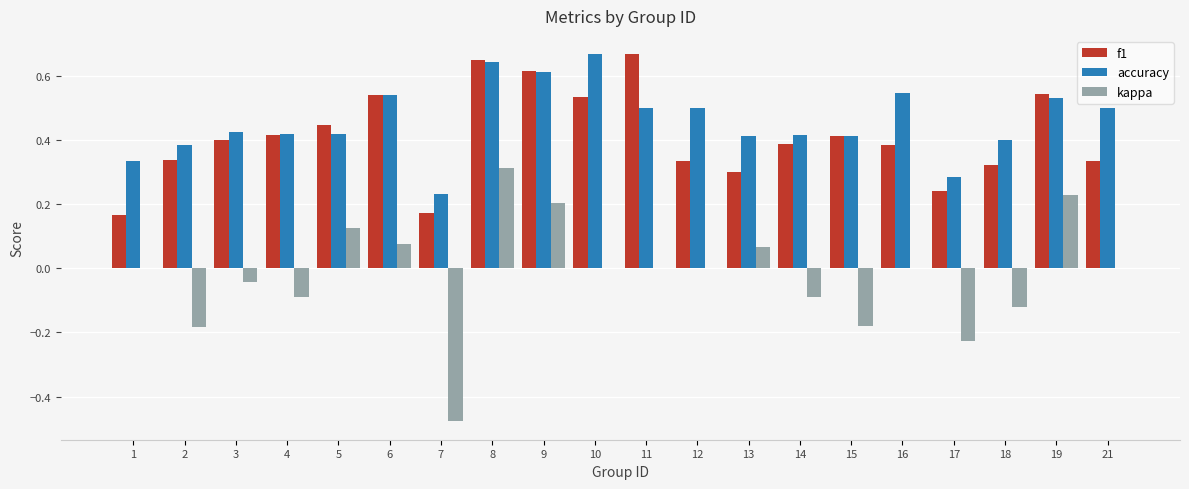

At which category is the sum across all series the highest?

8